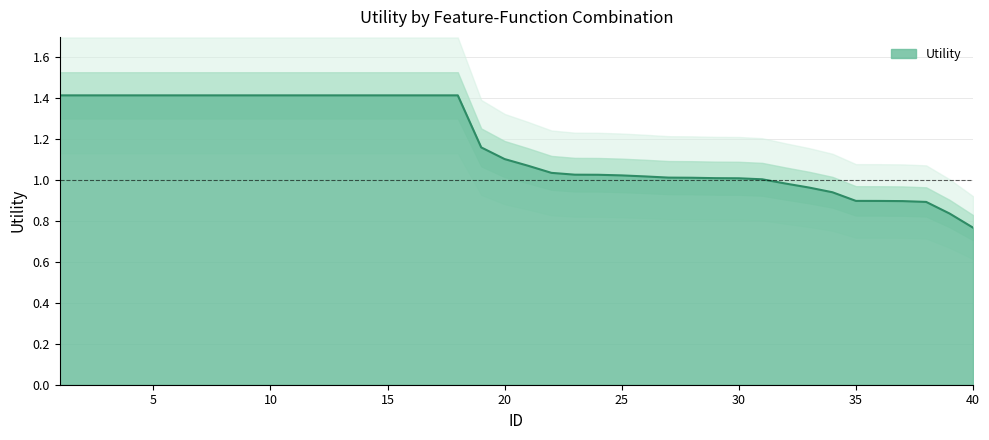

Approximately how many times larger is the value at 24 compared to 11?

0.7